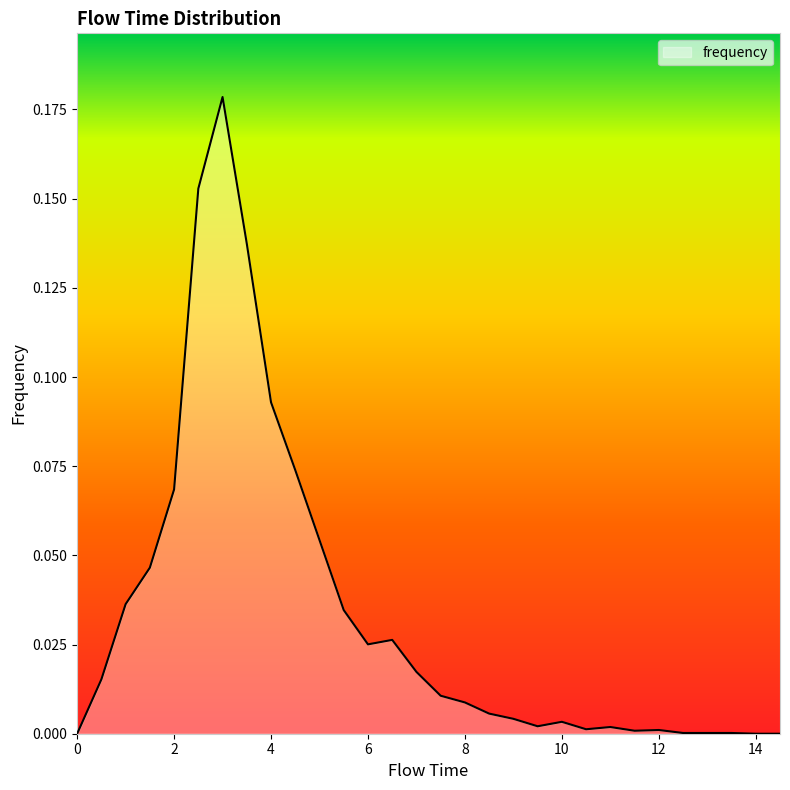

Does the chart have visible grid lines?

No